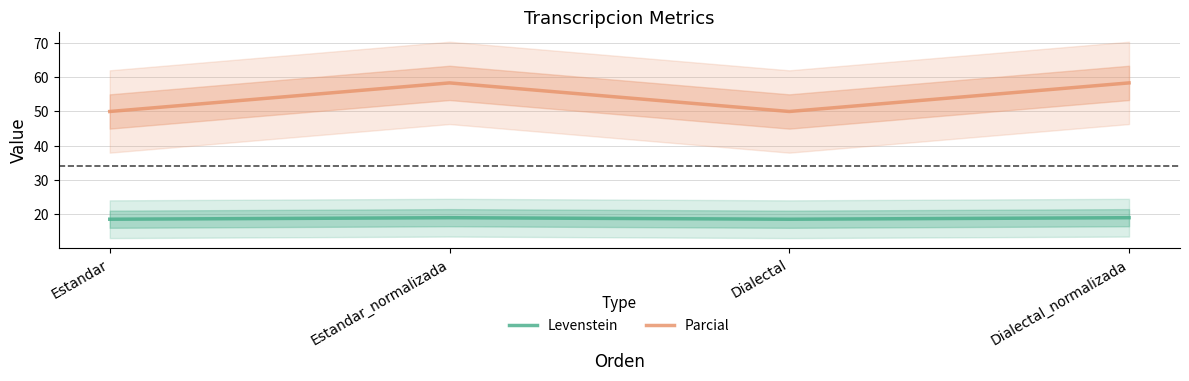

What position from the left is Dialectal?

3